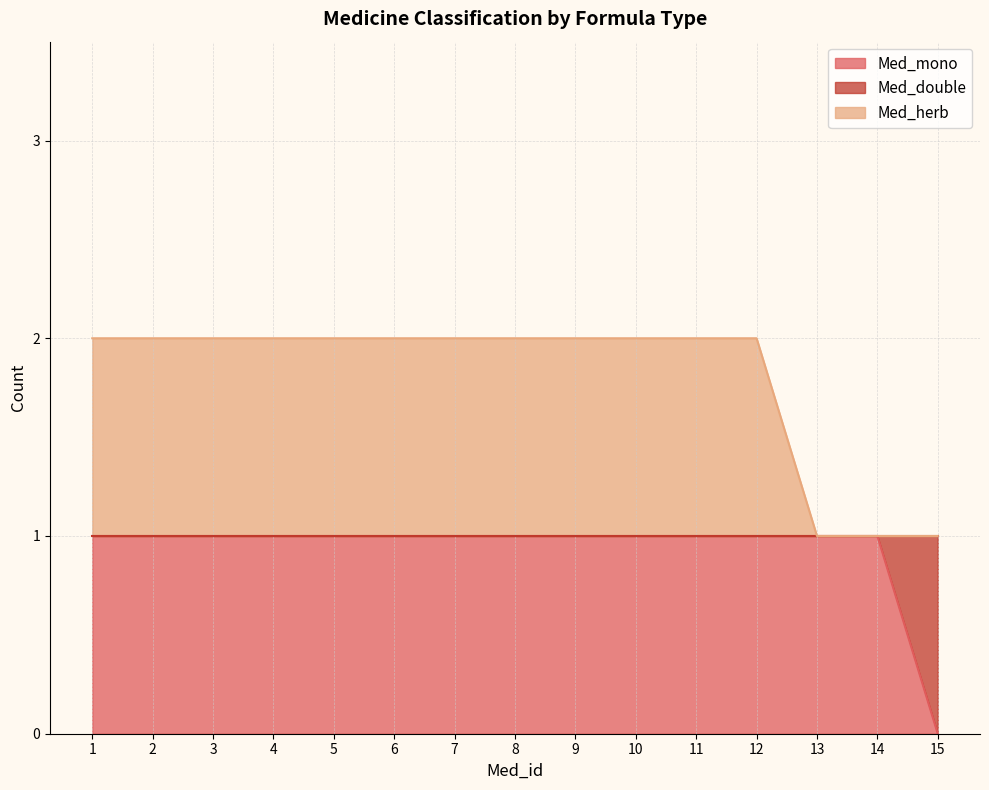

At which label is Med_herb closest to 1?

13